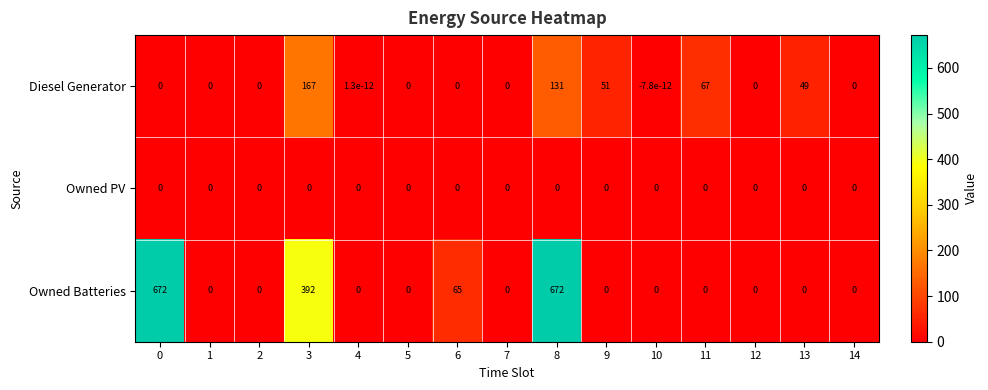

Count the number of categories in the chart.

15